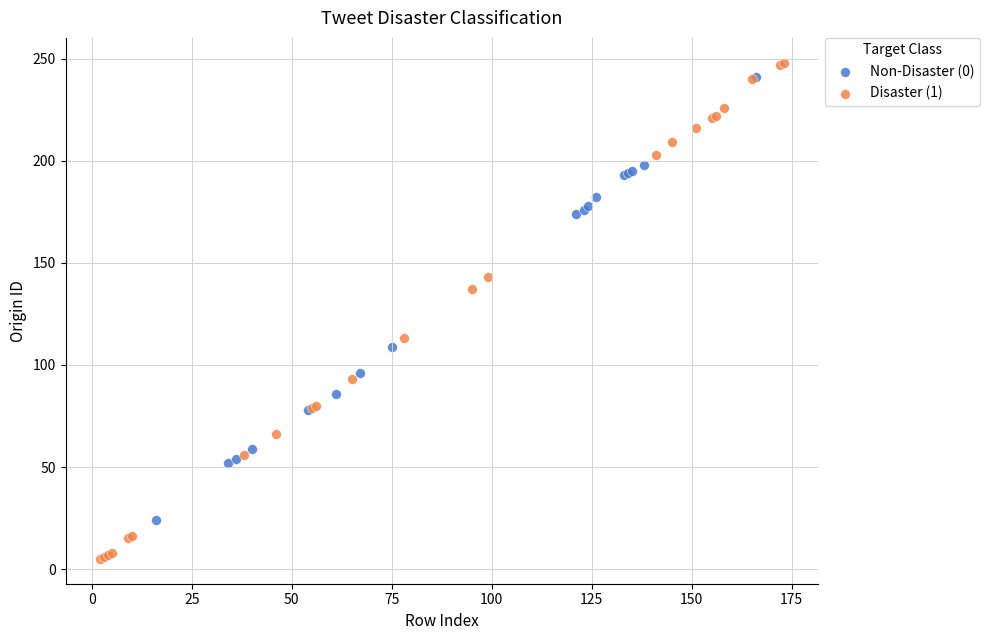

Which series reaches the minimum Y coordinate?

Disaster (1)